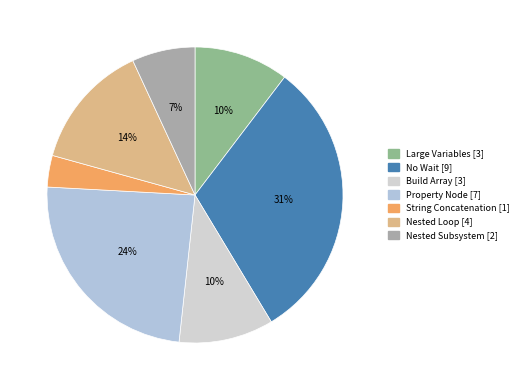

What is the largest slice in the pie chart?

No Wait